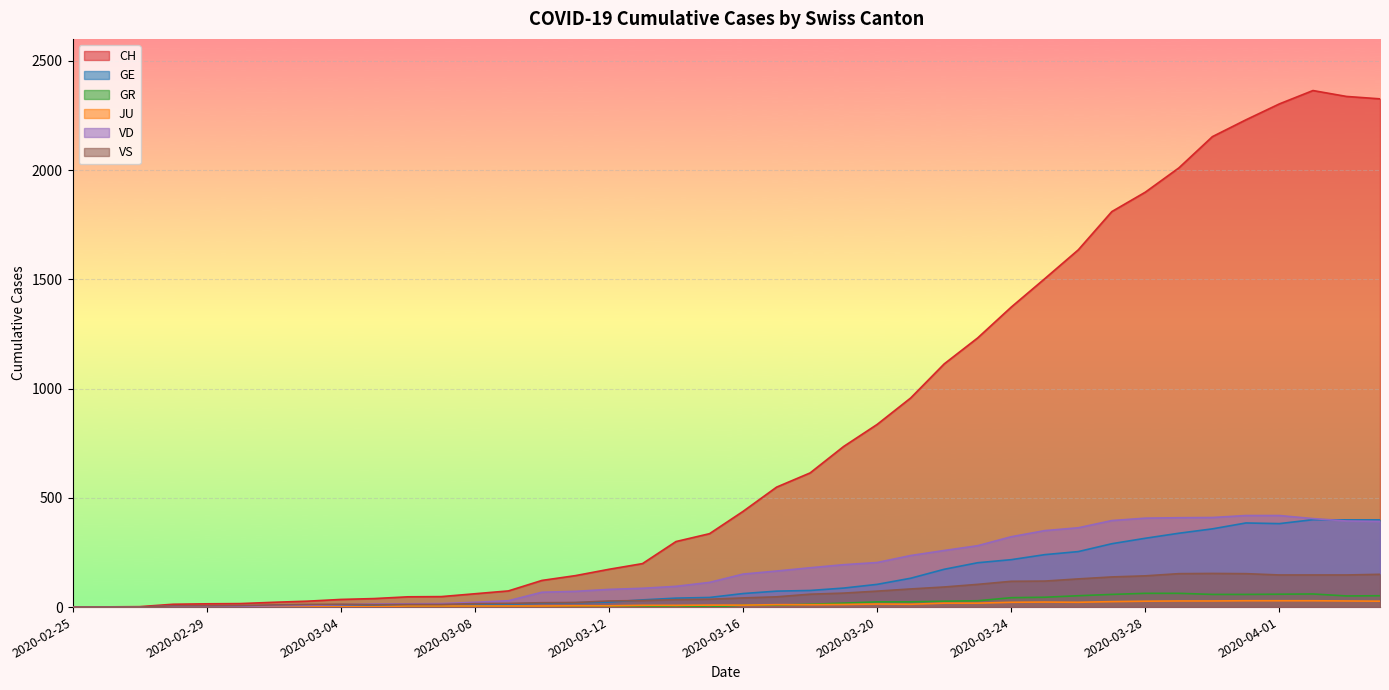

At how many categories does at least one series exceed 1364?

12